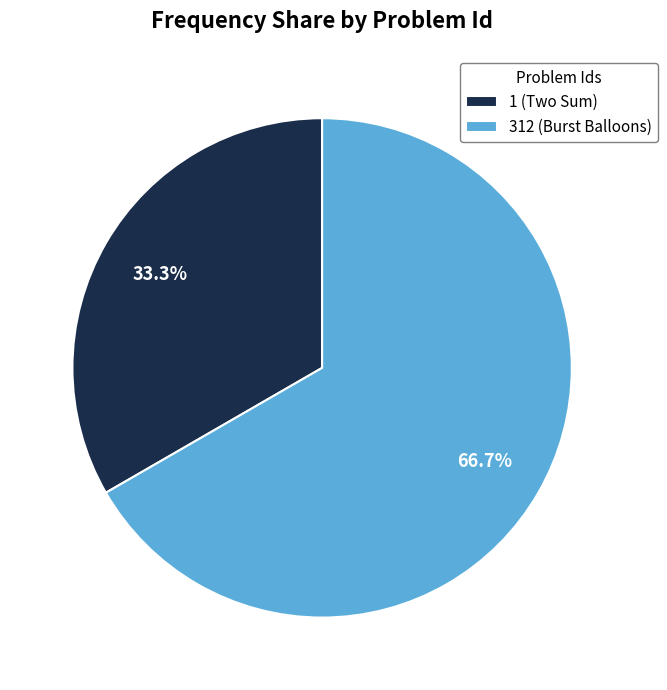

What percentage is NOT represented by 1?

66.7%